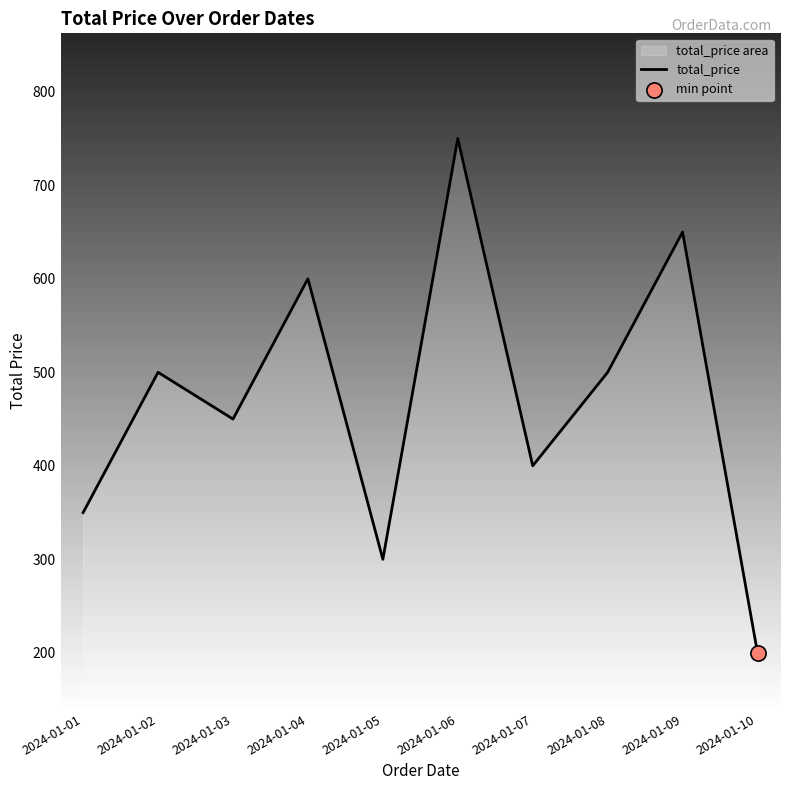

Between 2024-01-06 and 2024-01-04, which is larger?

2024-01-06